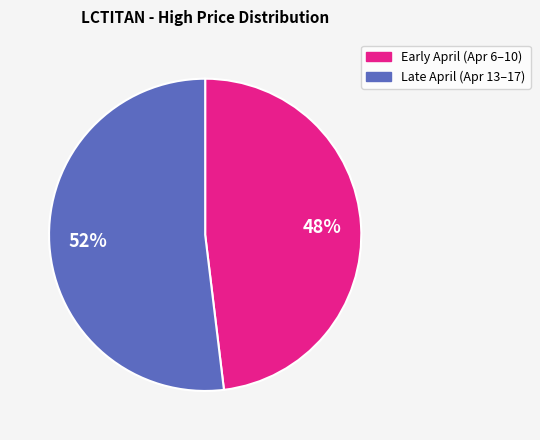

Is there any slice that represents more than half of the pie?

Yes